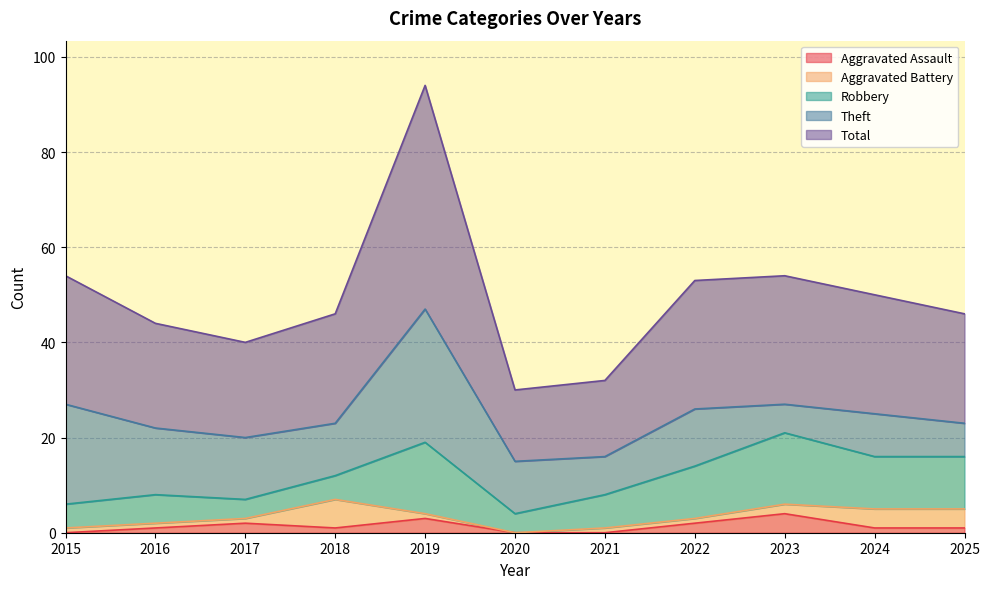

Reading left to right, list all the values displayed in this chart.

Aggravated Assault: 2015=0	2016=1	2017=2	2018=1	2019=3	2020=0	2021=0	2022=2	2023=4	2024=1	2025=1
Aggravated Battery: 2015=1	2016=1	2017=1	2018=6	2019=1	2020=0	2021=1	2022=1	2023=2	2024=4	2025=4
Robbery: 2015=5	2016=6	2017=4	2018=5	2019=15	2020=4	2021=7	2022=11	2023=15	2024=11	2025=11
Theft: 2015=21	2016=14	2017=13	2018=11	2019=28	2020=11	2021=8	2022=12	2023=6	2024=9	2025=7
Total: 2015=27	2016=22	2017=20	2018=23	2019=47	2020=15	2021=16	2022=27	2023=27	2024=25	2025=23